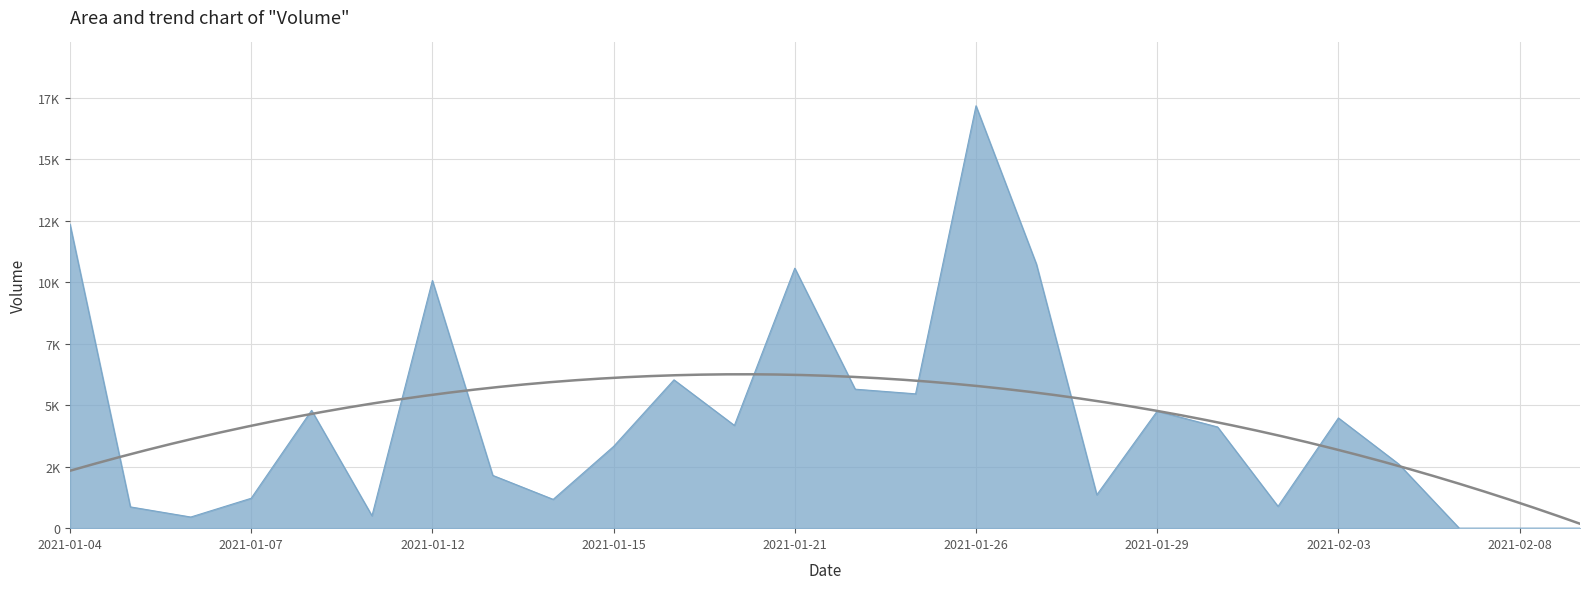

What is the label of the 6th point from the left?

2021-01-11